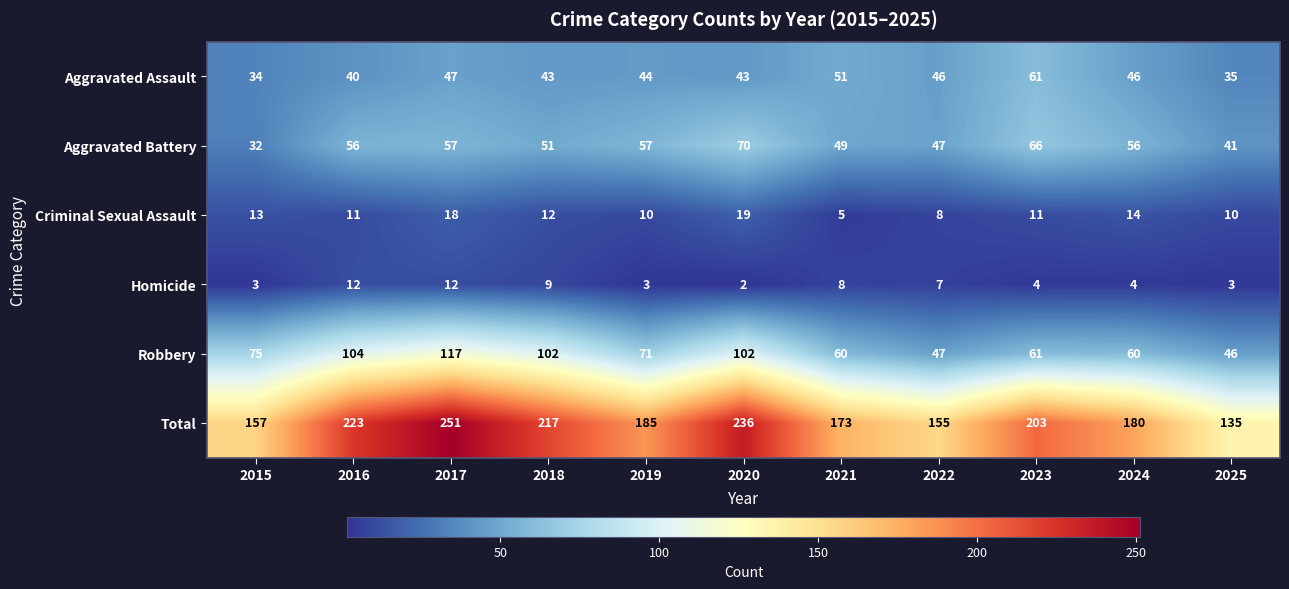

Rank the series at 2015 from highest to lowest value.

Total, Robbery, Aggravated Assault, Aggravated Battery, Criminal Sexual Assault, Homicide